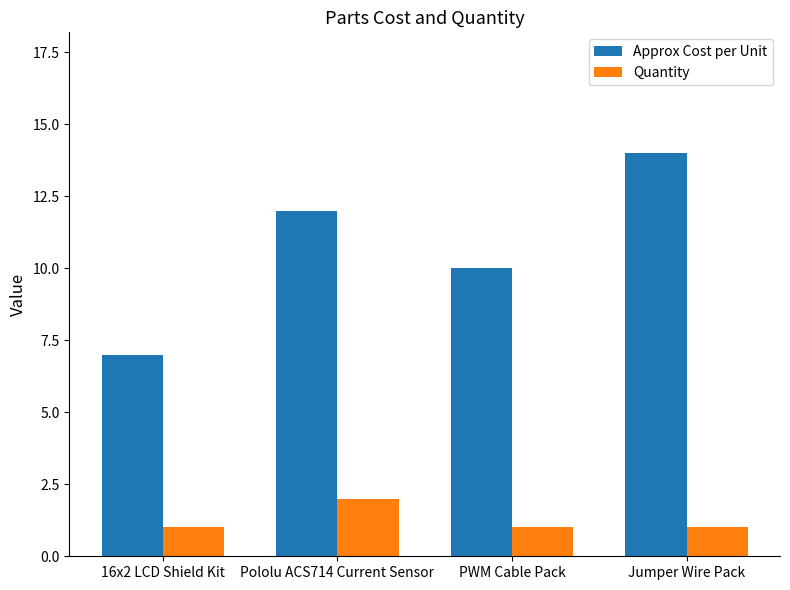

Reading left to right, what are all the values shown in this chart?

Approx Cost per Unit: 7	12	10	14
Quantity: 1	2	1	1